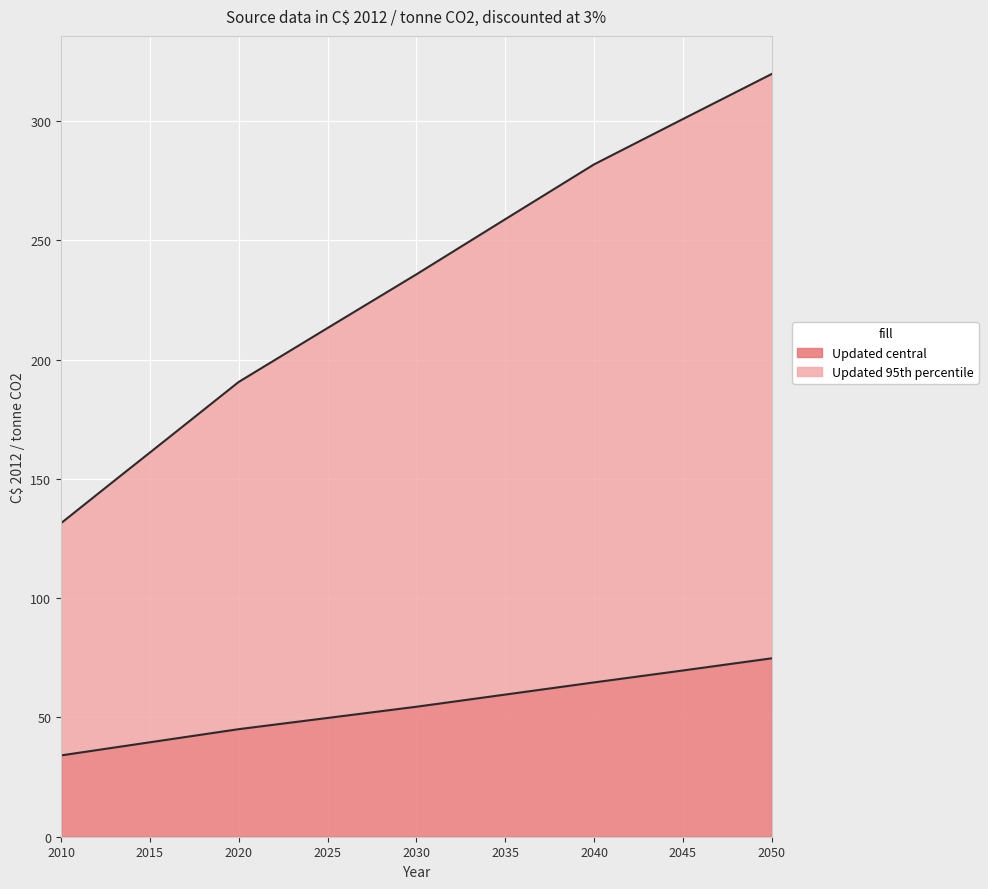

Rank the categories by Updated 95th percentile value from lowest to highest.

2010, 2013, 2015, 2016, 2020, 2025, 2030, 2035, 2040, 2045, 2050